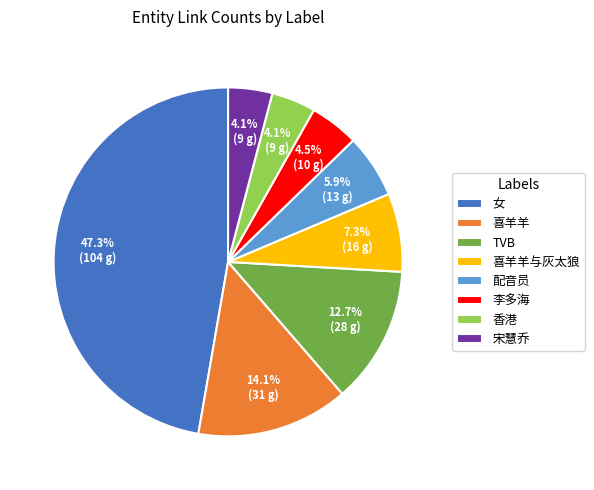

To the nearest percent, what percentage of the pie is 喜羊羊?

14%